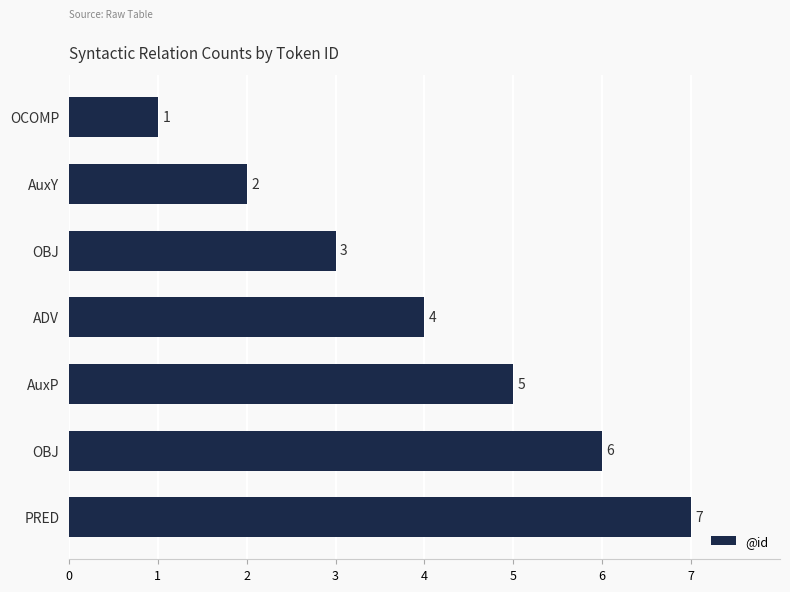

How many values are below 4?

3